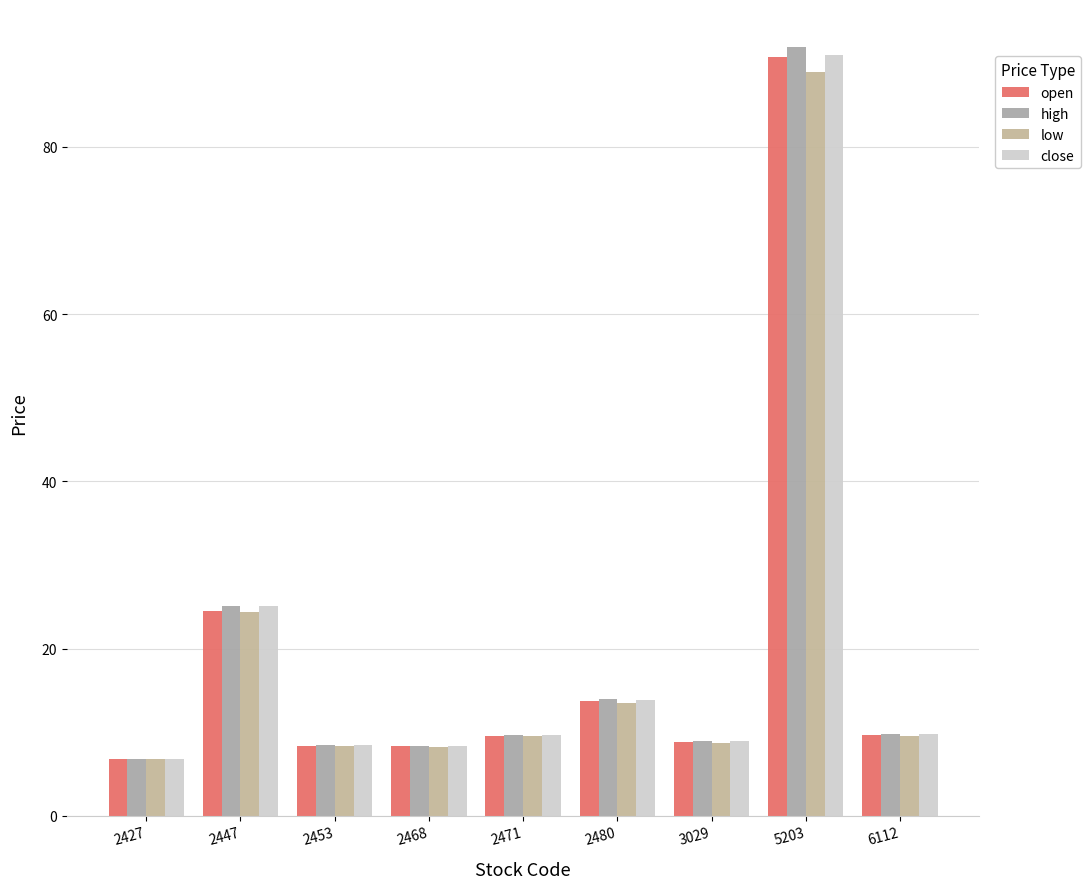

Rank the series at 5203 from highest to lowest value.

high, close, open, low